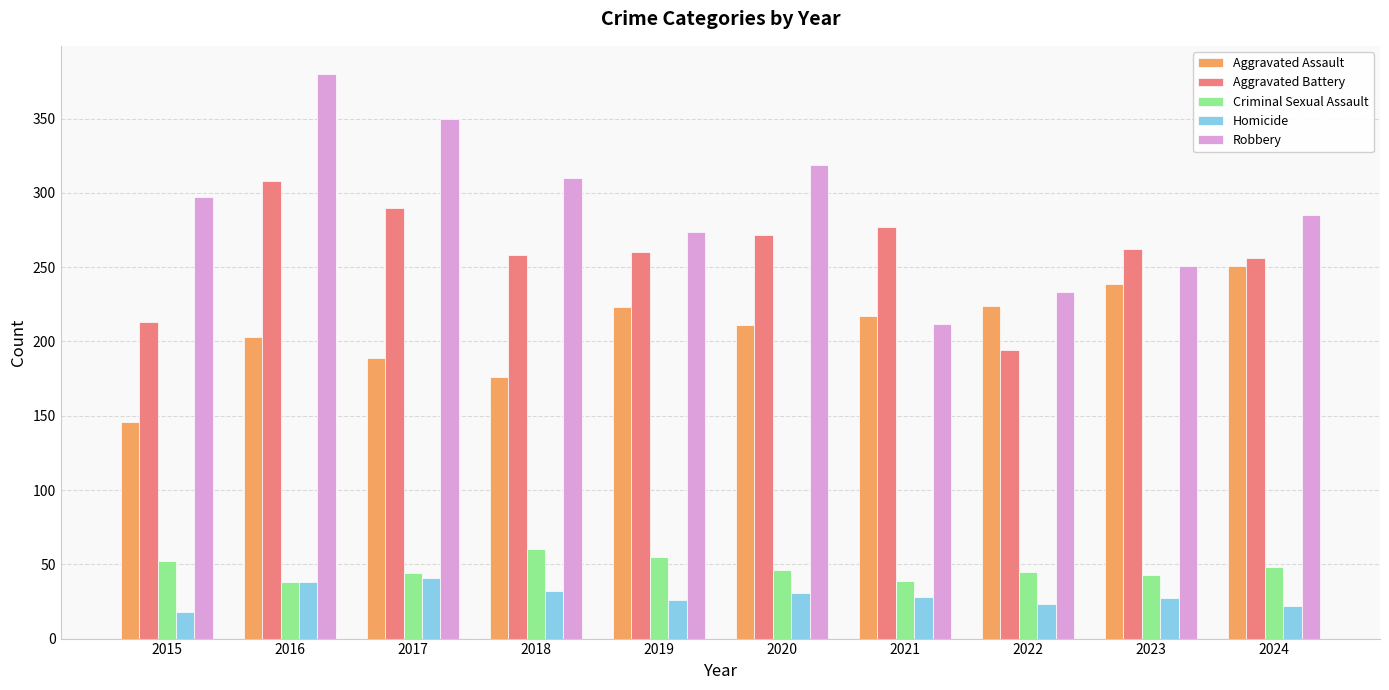

At how many categories does at least one series exceed 102?

10